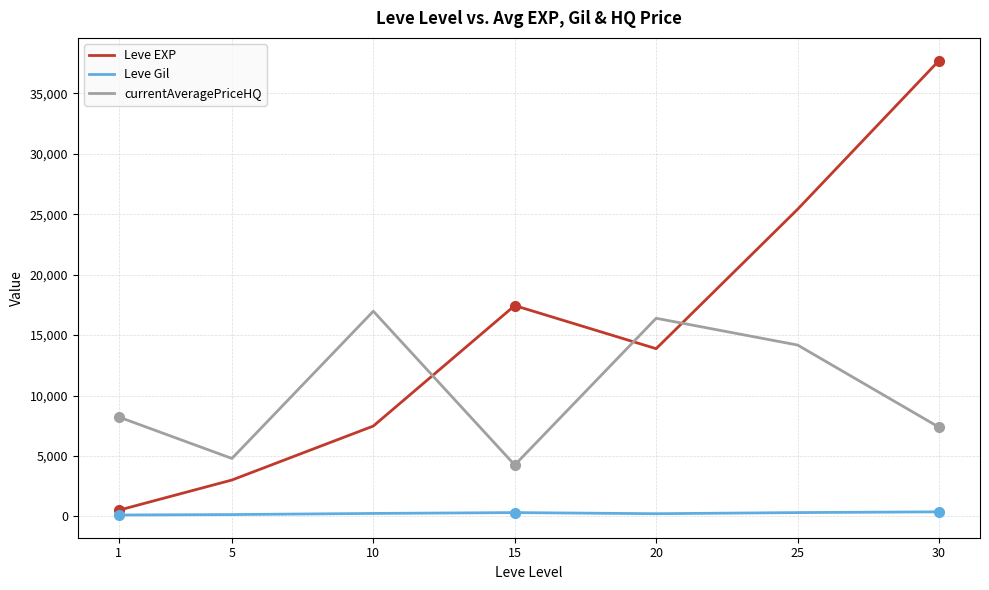

At which category is the sum across all series the highest?

30